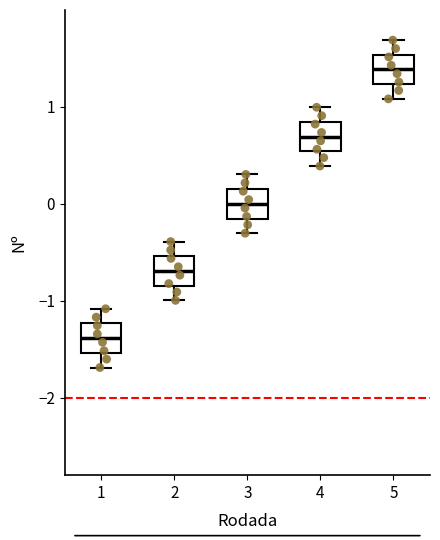

Reading left to right, transcribe this box plot: for each box, give where its median line is, the range the box spans, and where its two whiskers end, as read against the y-axis. The values are not printed on the chart, so give them approximately, as read against the axis.

1: median -1.4, box -1.5 to -1.2, whiskers -1.7 to -1.1
2: median -0.7, box -0.8 to -0.5, whiskers -1.0 to -0.4
3: median 0.0, box -0.2 to 0.2, whiskers -0.3 to 0.3
4: median 0.7, box 0.5 to 0.8, whiskers 0.4 to 1.0
5: median 1.4, box 1.2 to 1.5, whiskers 1.1 to 1.7